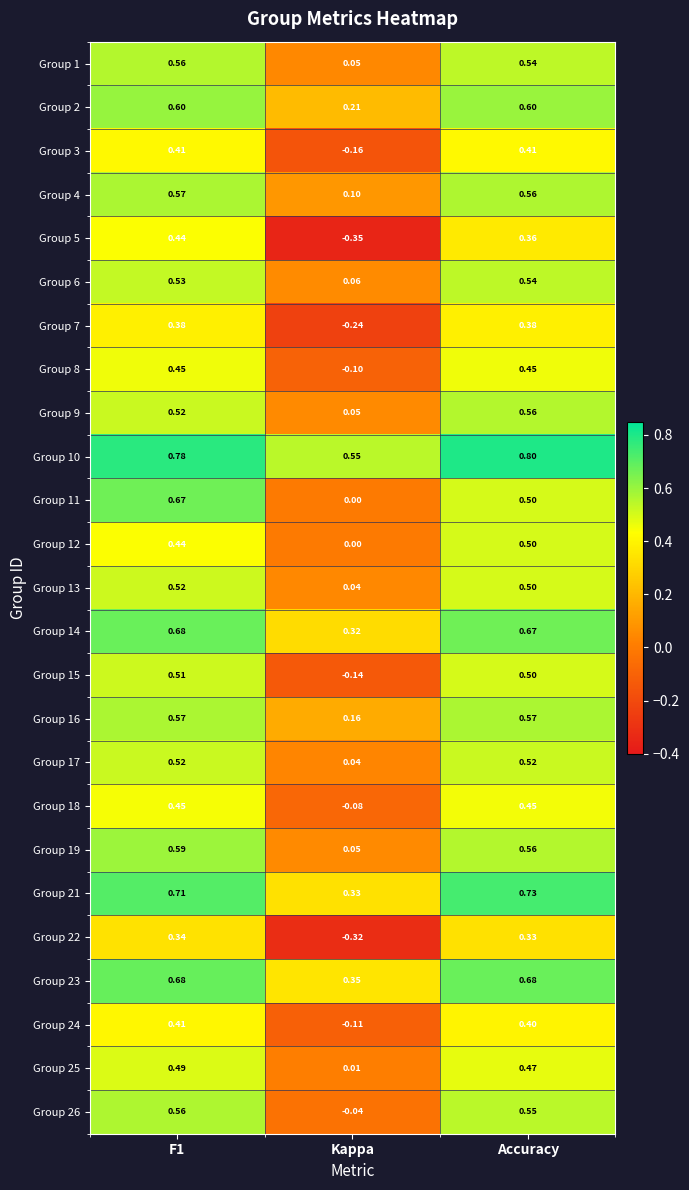

Which label corresponds to the smallest value in the chart?

Kappa